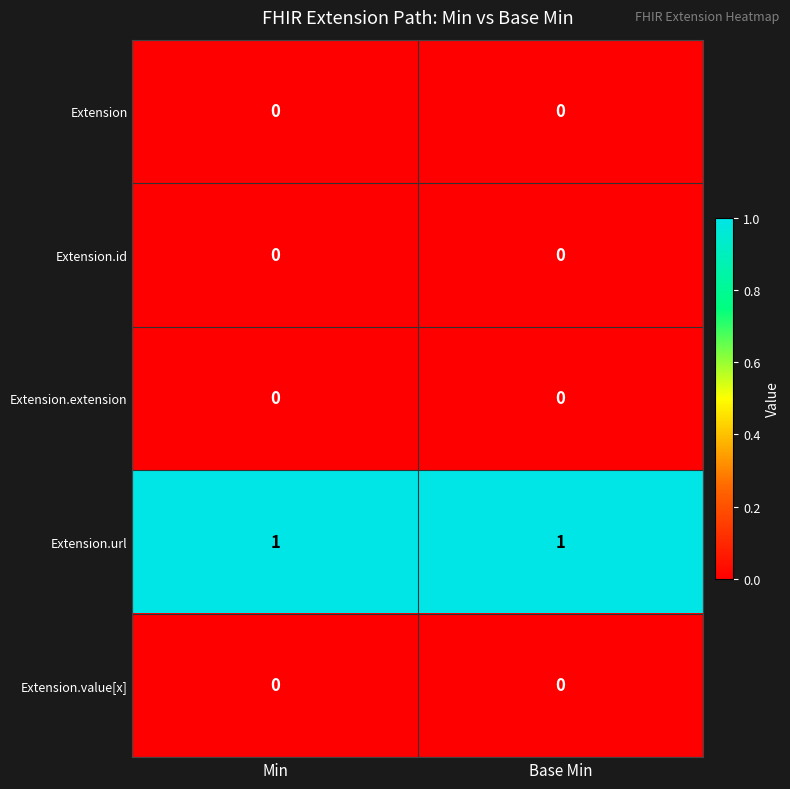

Which series has the largest total across all categories?

Extension.url